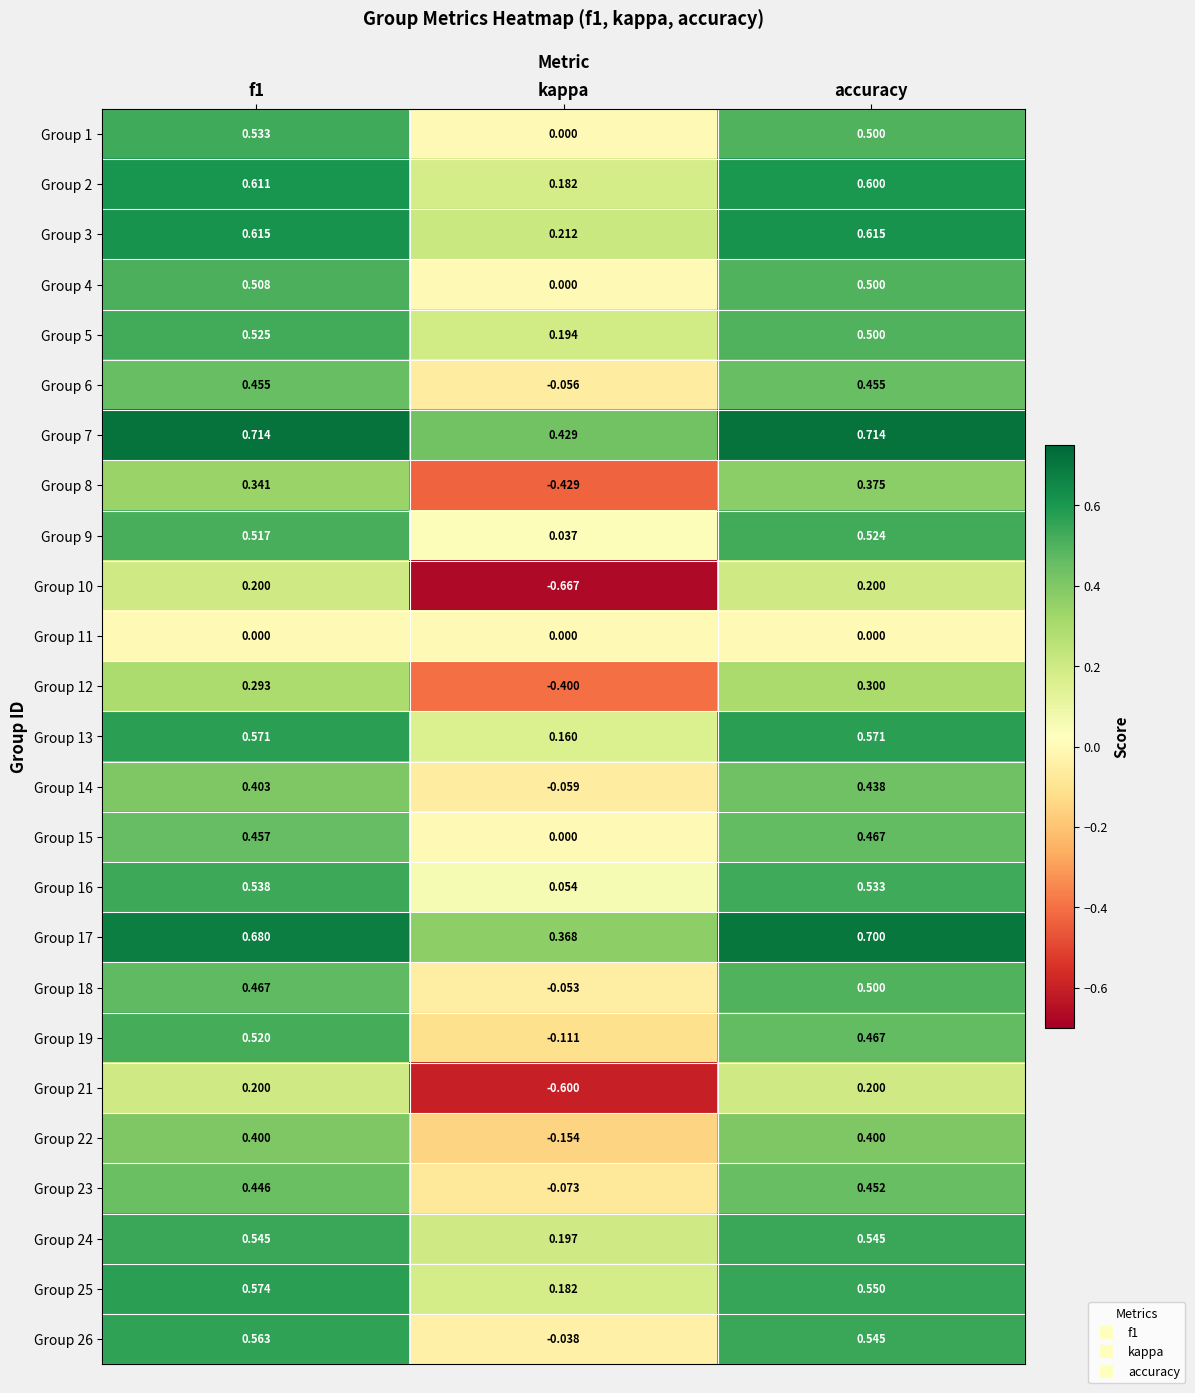

At which label does Group 8 reach its peak?

accuracy